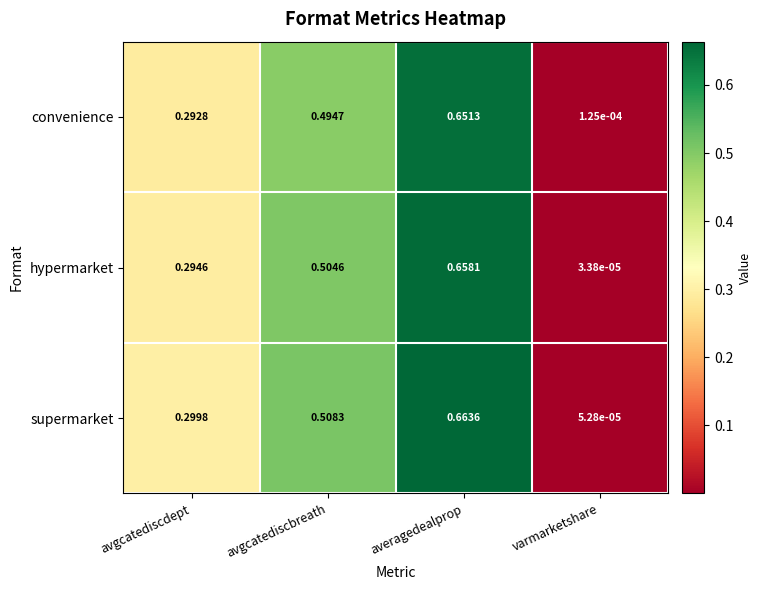

How many data points does each series have?

4